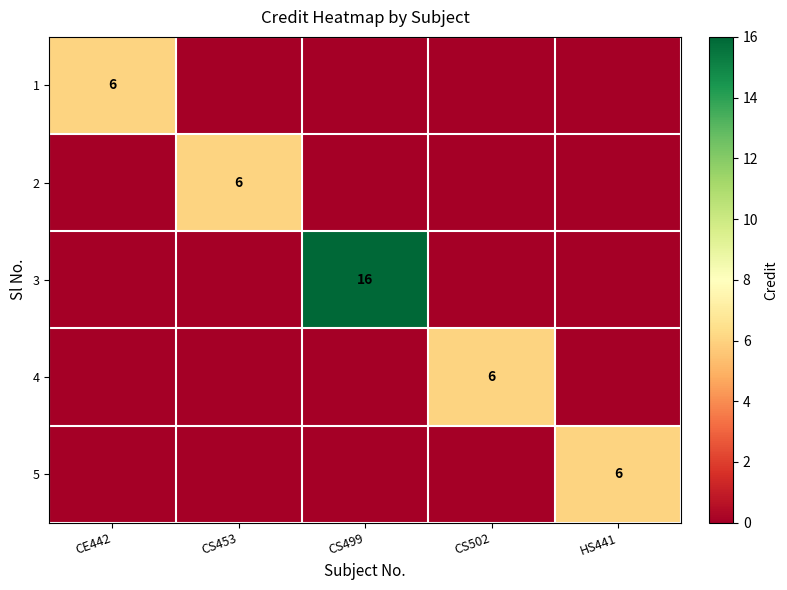

True or false: 3 has a value of 25 at CS499.

False